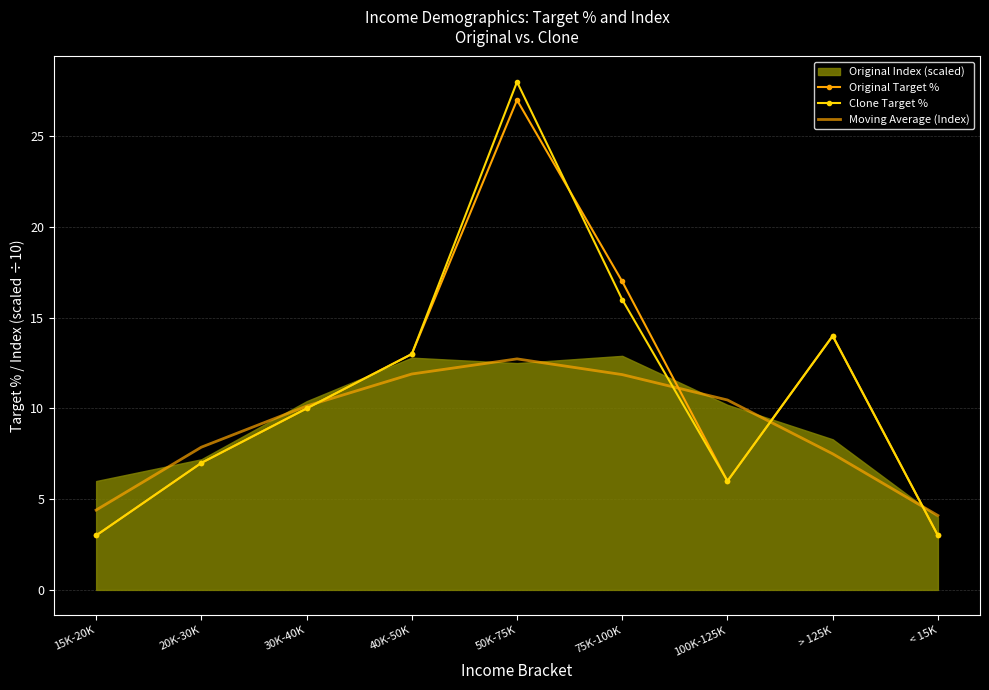

What is the difference between the maximum and minimum values in the Clone Target % series?

25.0